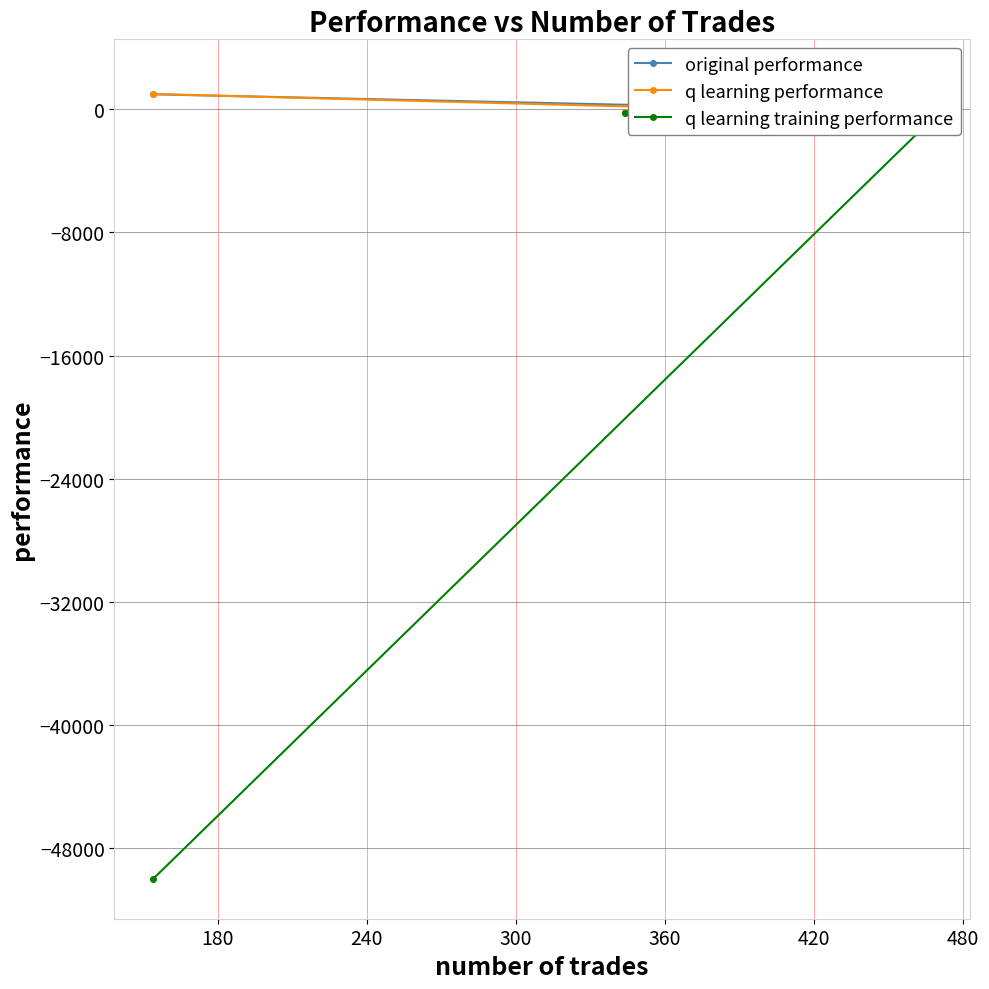

How many interior local peaks does the original performance series have?

1